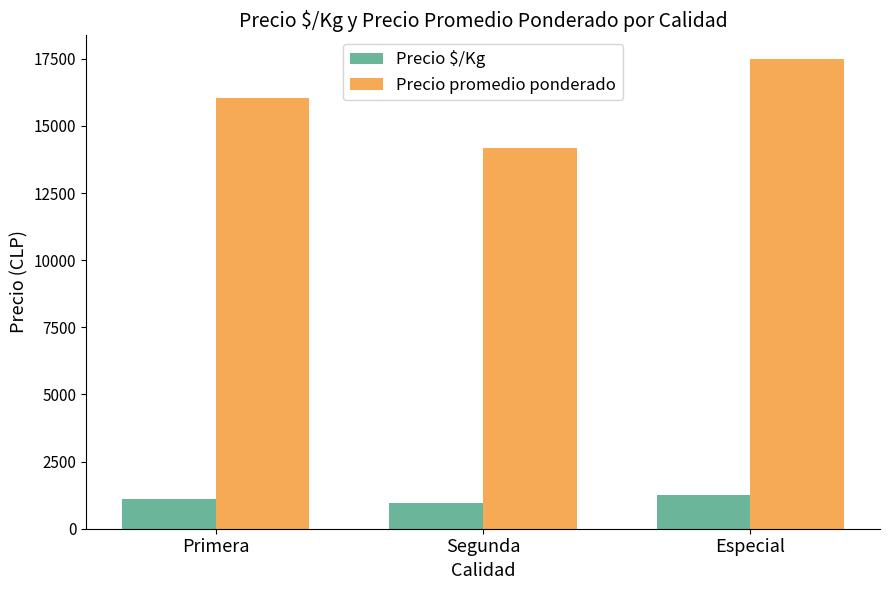

List the series in order of their peak value, highest first.

Precio promedio ponderado, Precio $/Kg